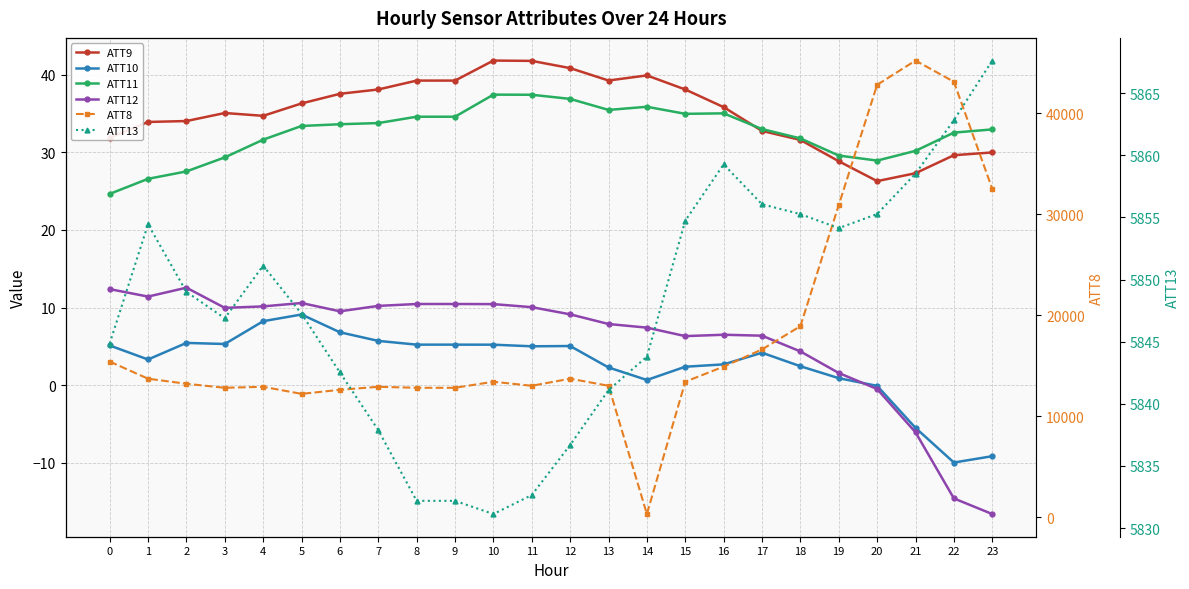

Is it true that ATT11 equals 33.0 at 23?

True